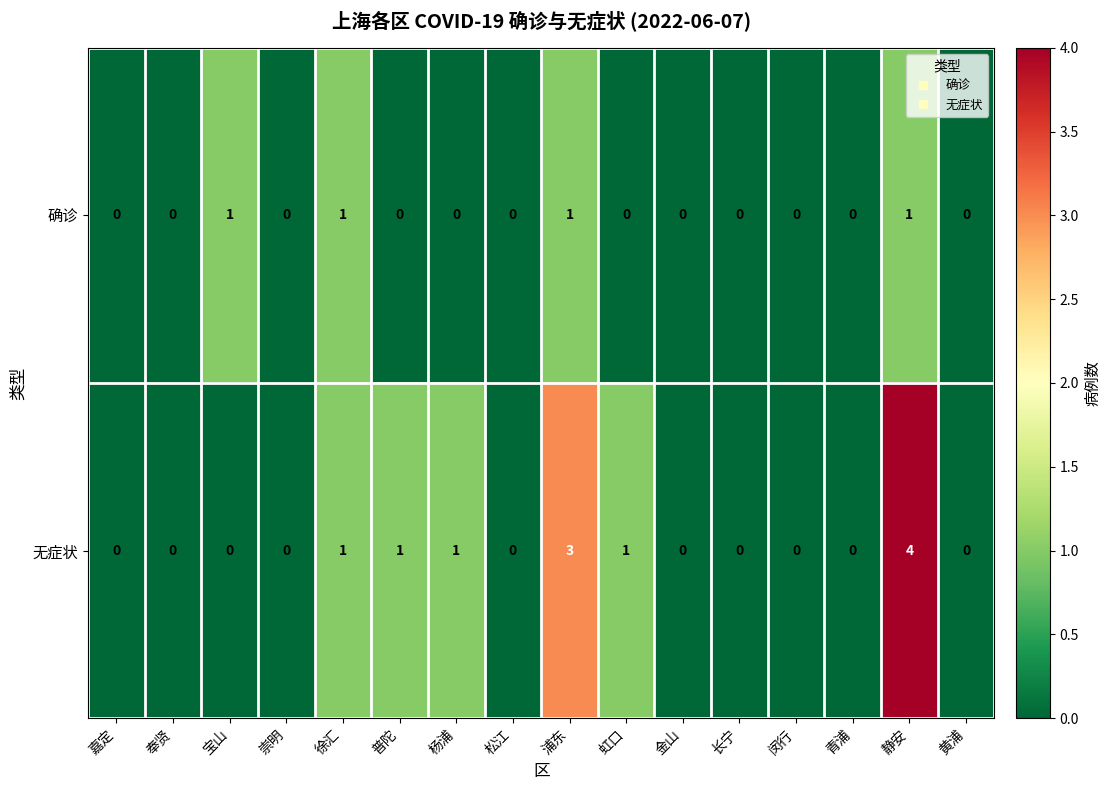

Which category has the highest value in the 无症状 series?

静安